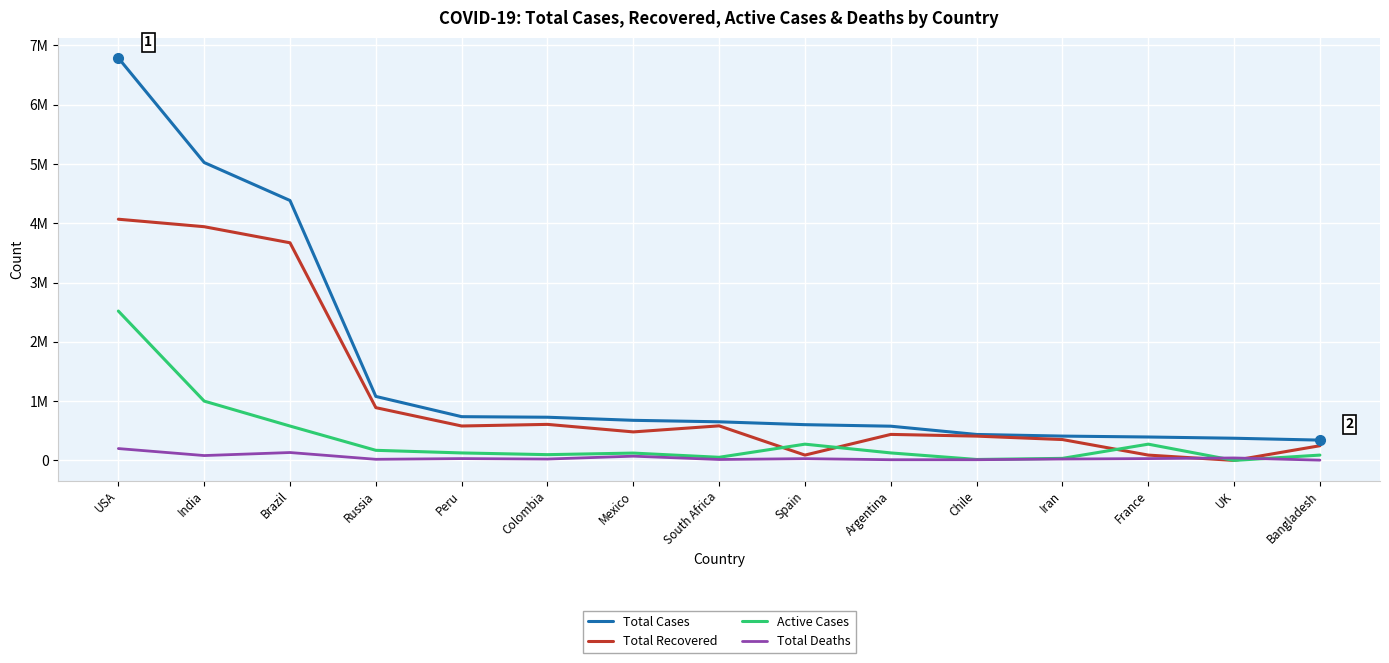

What is the value of the Total Cases point at the 10th from the left?

577338